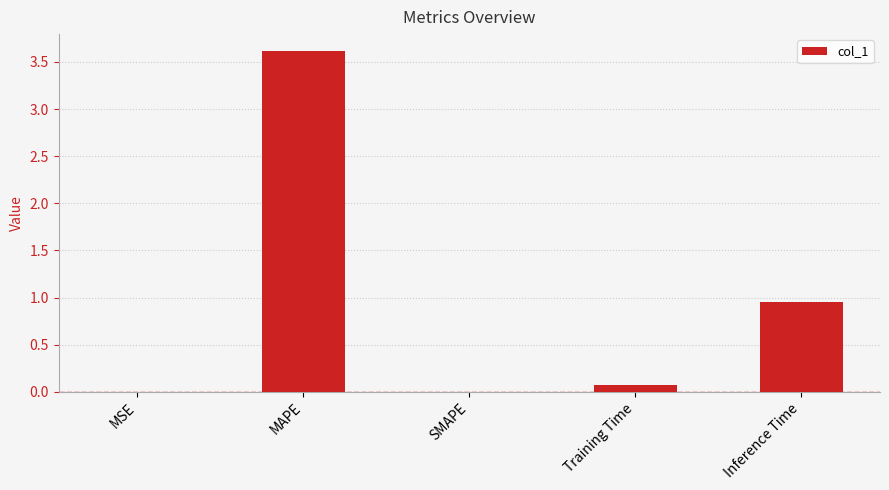

Which has a higher value, MAPE or Training Time?

MAPE